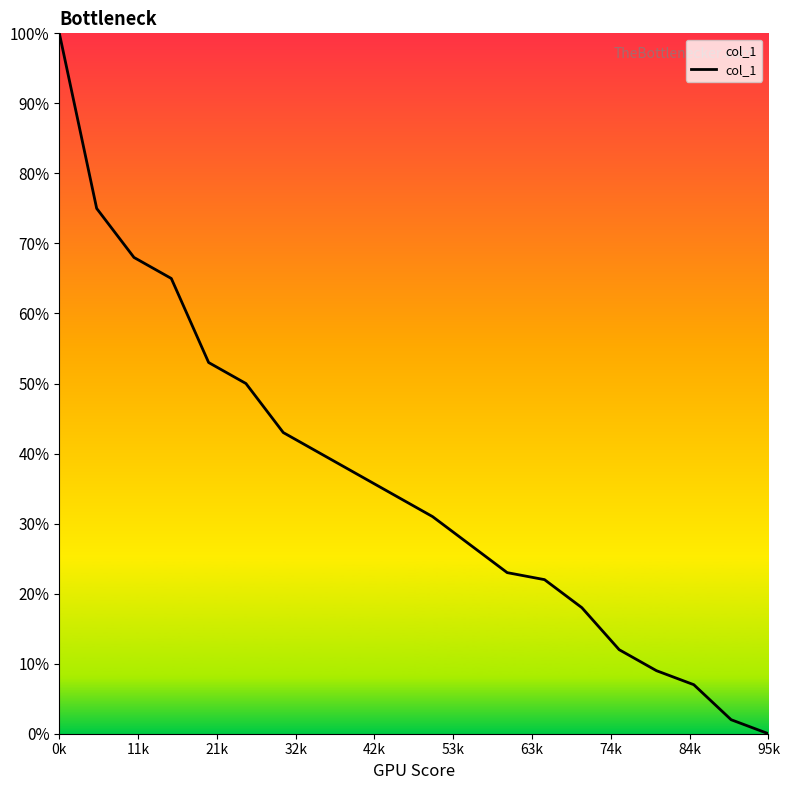

What is the maximum value shown in the chart?

1.0